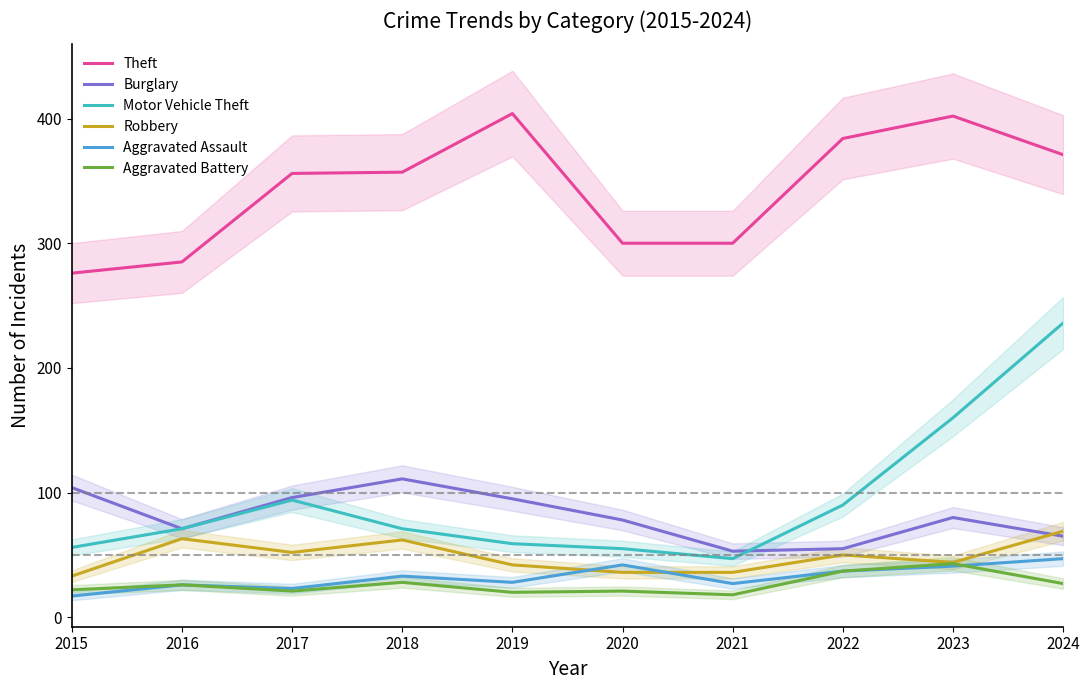

Where does the Aggravated Battery series first go above 26?

2018